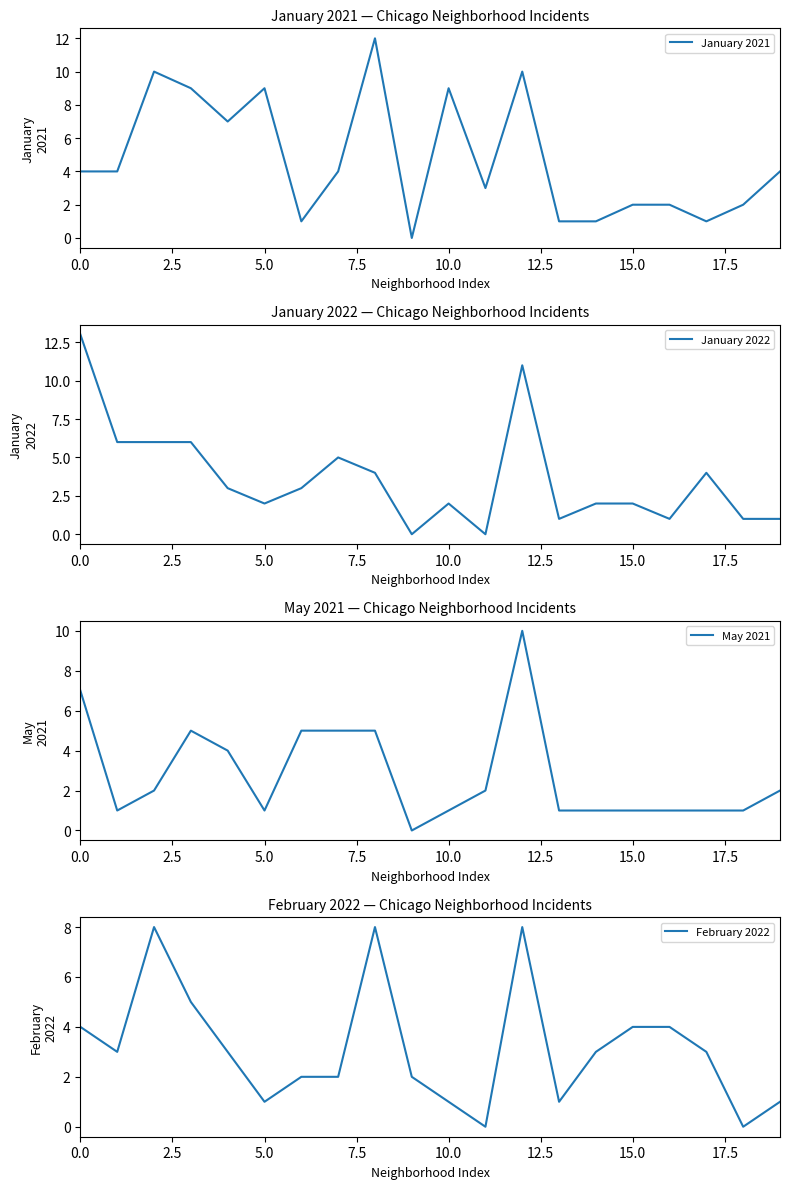

What are all the series names shown in the legend?

January 2021, January 2022, May 2021, February 2022